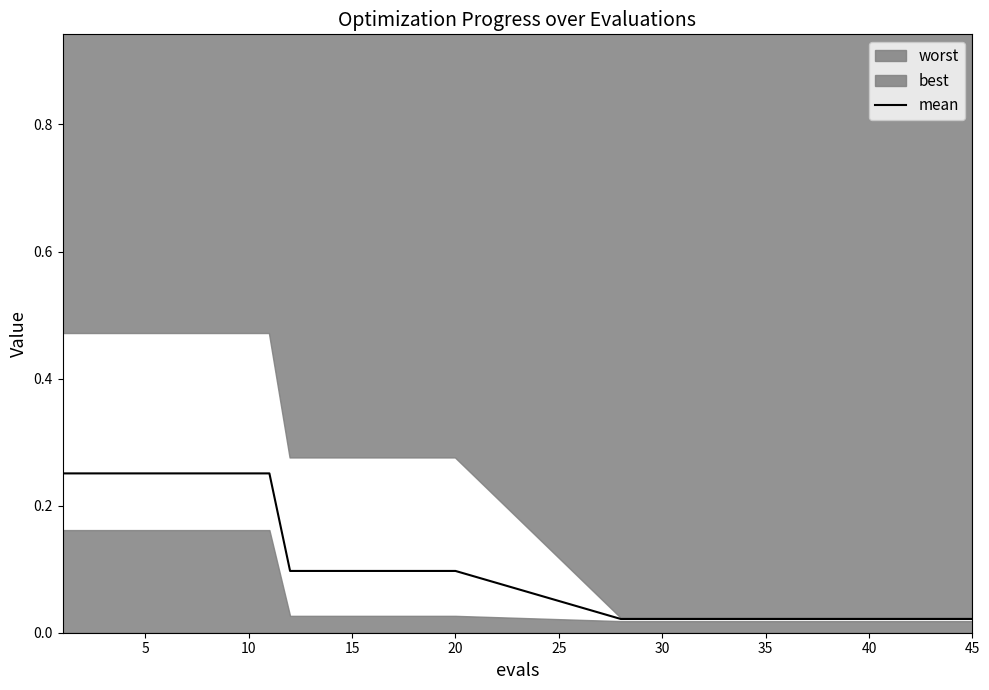

What is the difference between the second highest and second lowest values?

0.2